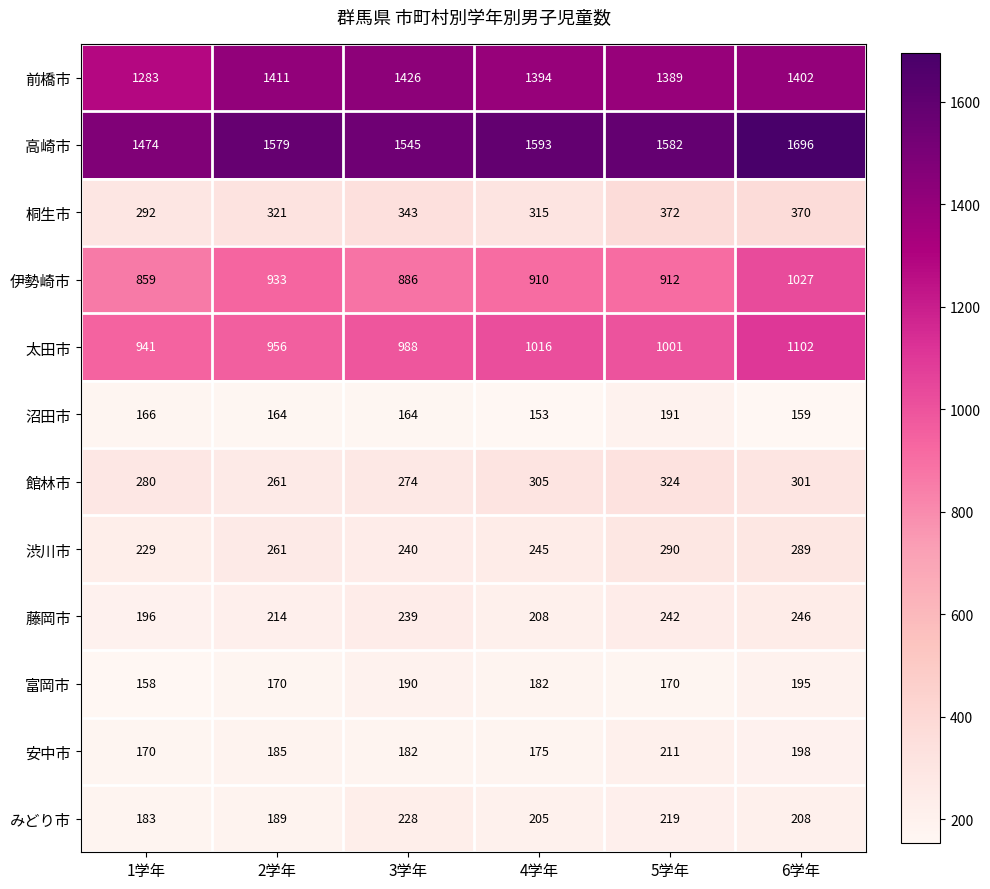

Count the number of categories in the chart.

6